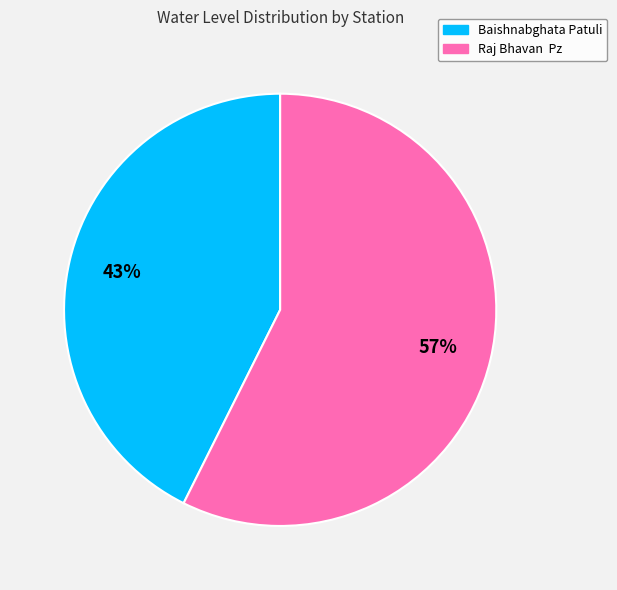

To the nearest percent, what is the average slice percentage?

50%